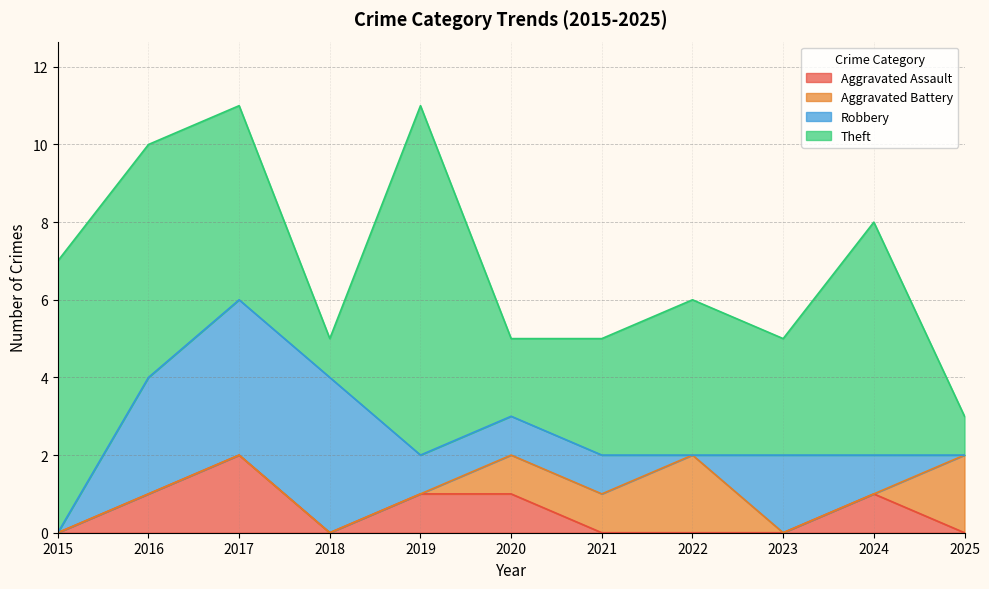

Rank the categories by Theft value from lowest to highest.

2018, 2025, 2020, 2021, 2023, 2022, 2017, 2016, 2024, 2015, 2019